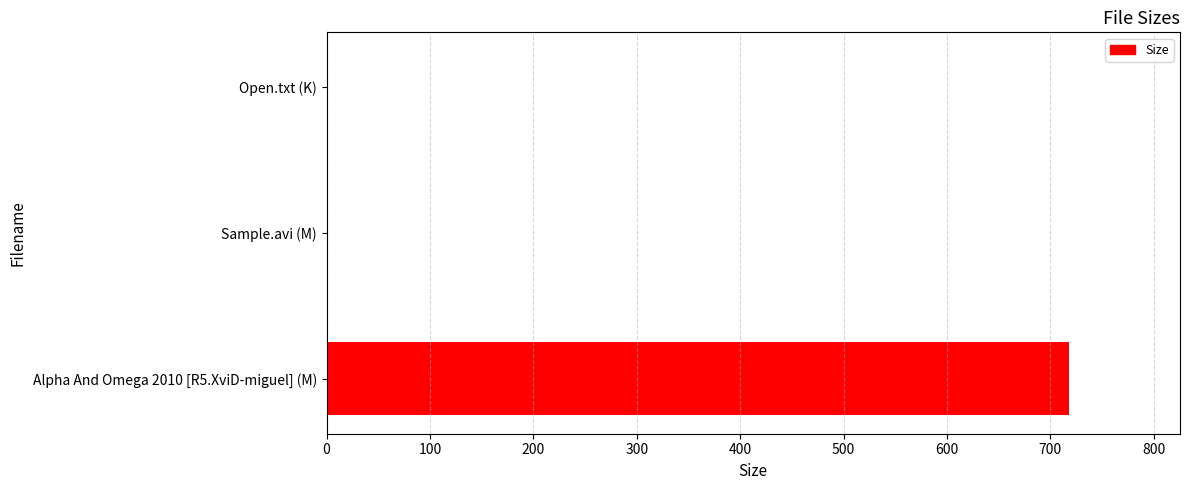

Which category has the highest value across all series?

Alpha And Omega 2010 [R5.XviD-miguel] (M)